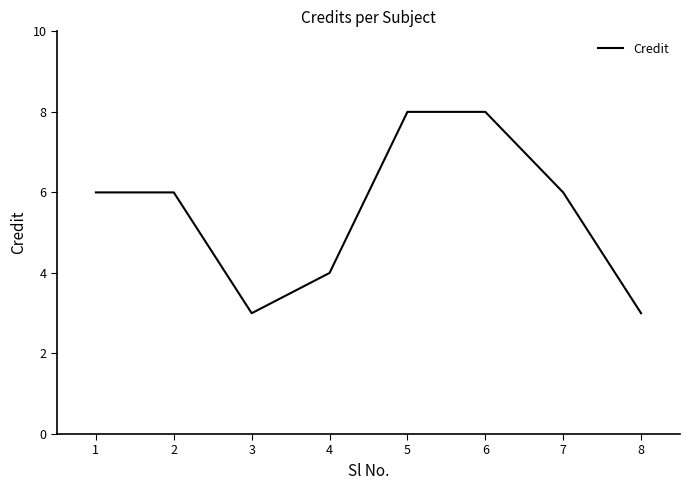

What is the change in value from 1 to 4?

-2